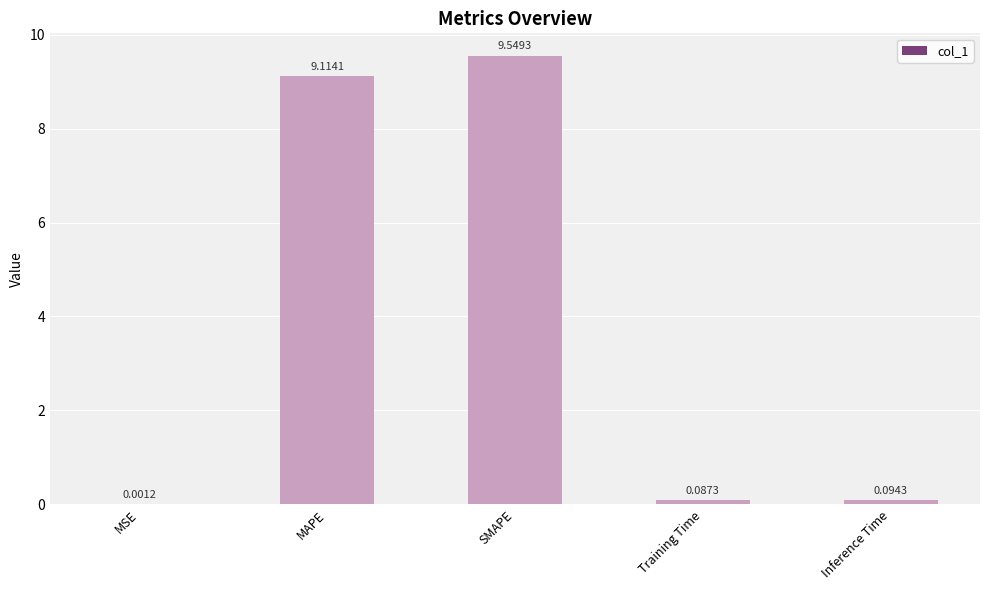

Between Training Time and MSE, which is larger?

Training Time